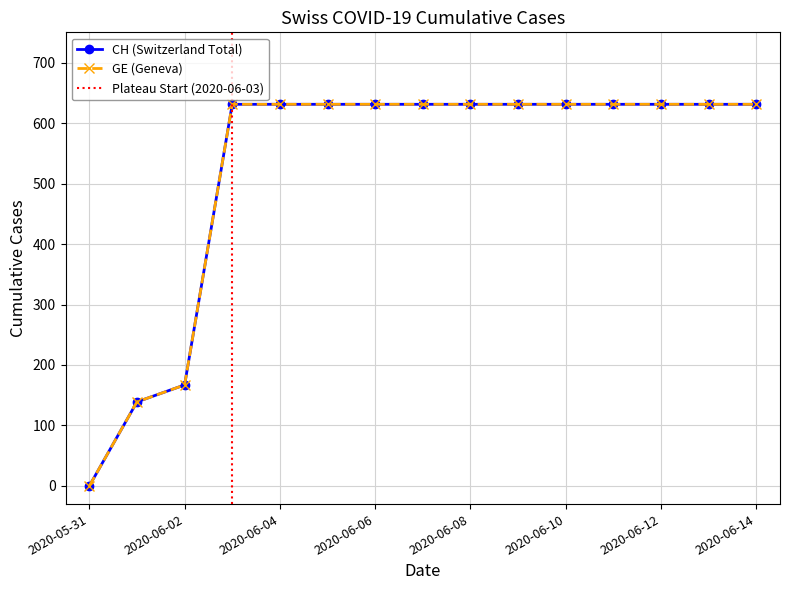

Between 2020-05-31 and 2020-06-10, which is larger?

2020-06-10